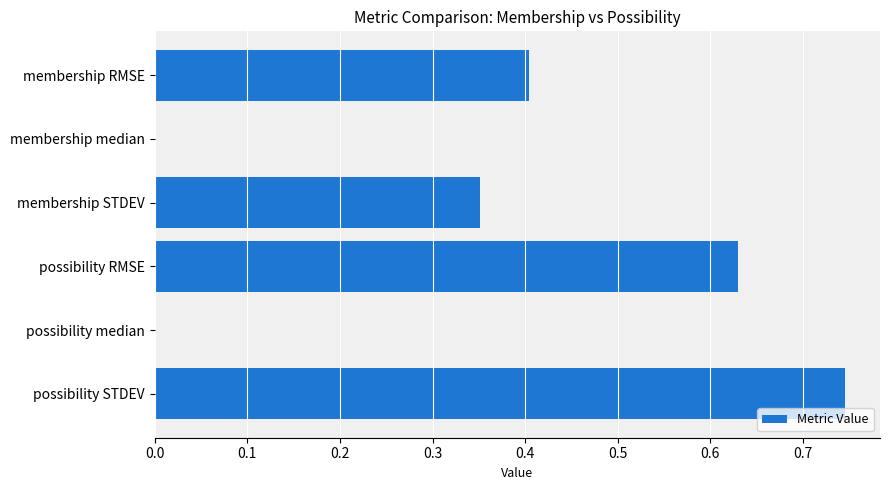

Between possibility median and possibility RMSE, which is larger?

possibility RMSE